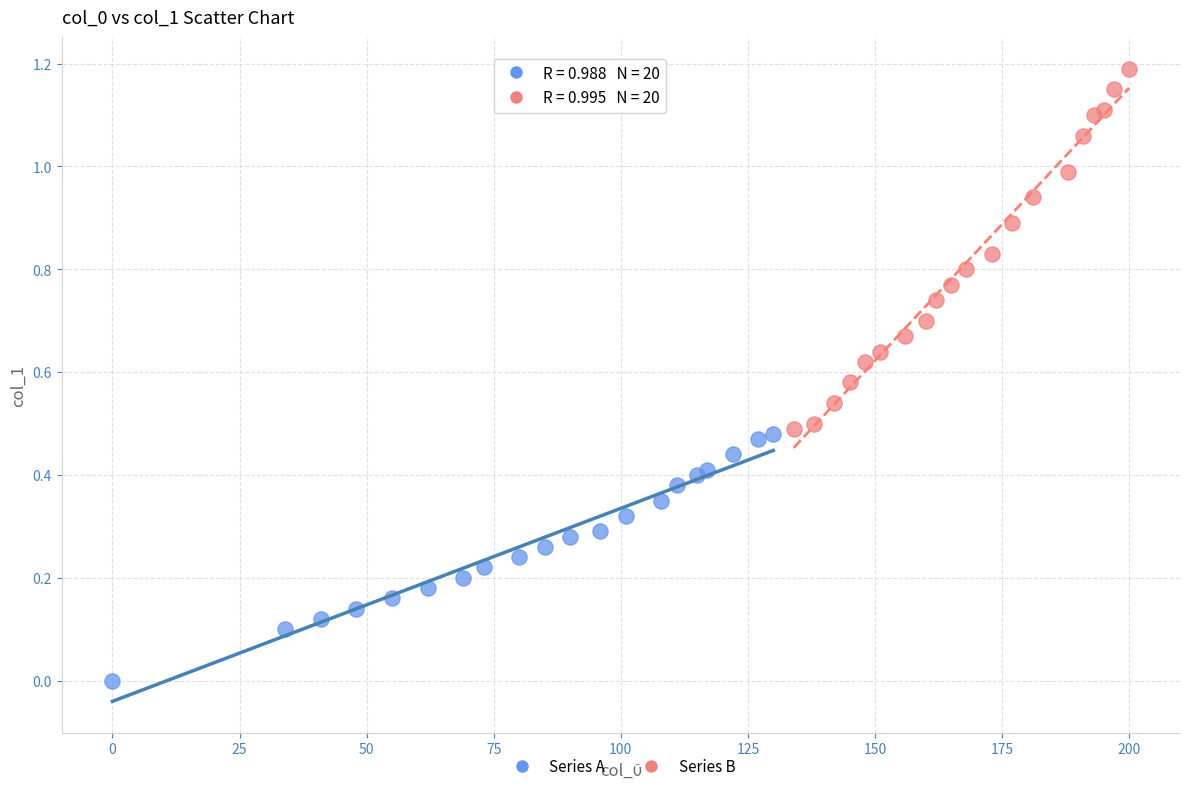

Which series contains the highest Y value?

Series B